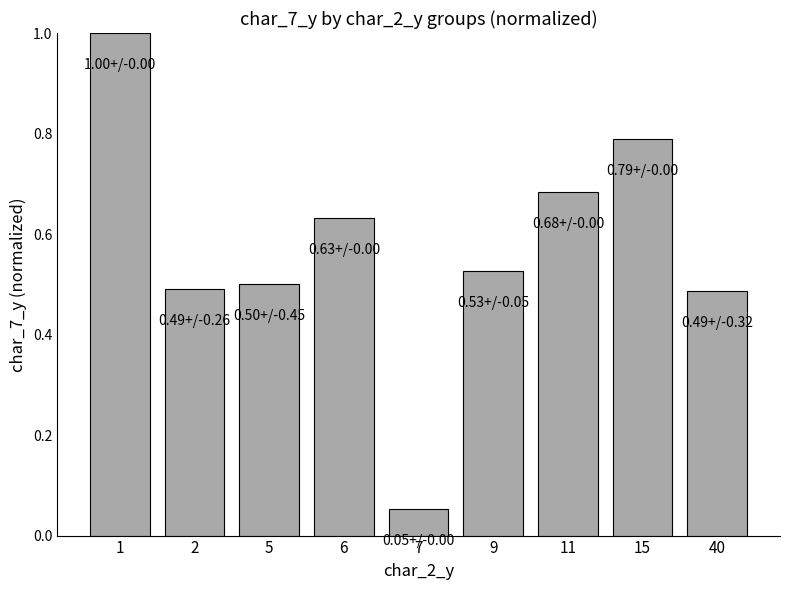

What is the difference between the maximum and minimum values?

0.9